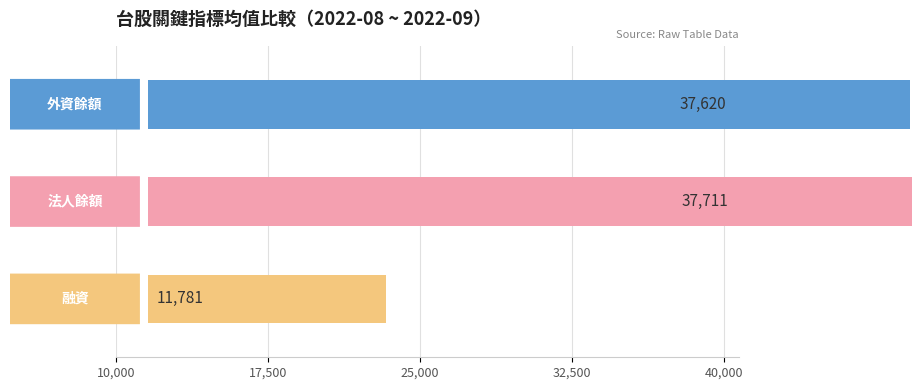

What are all the series names shown in the legend?

外資餘額, 法人餘額, 融資